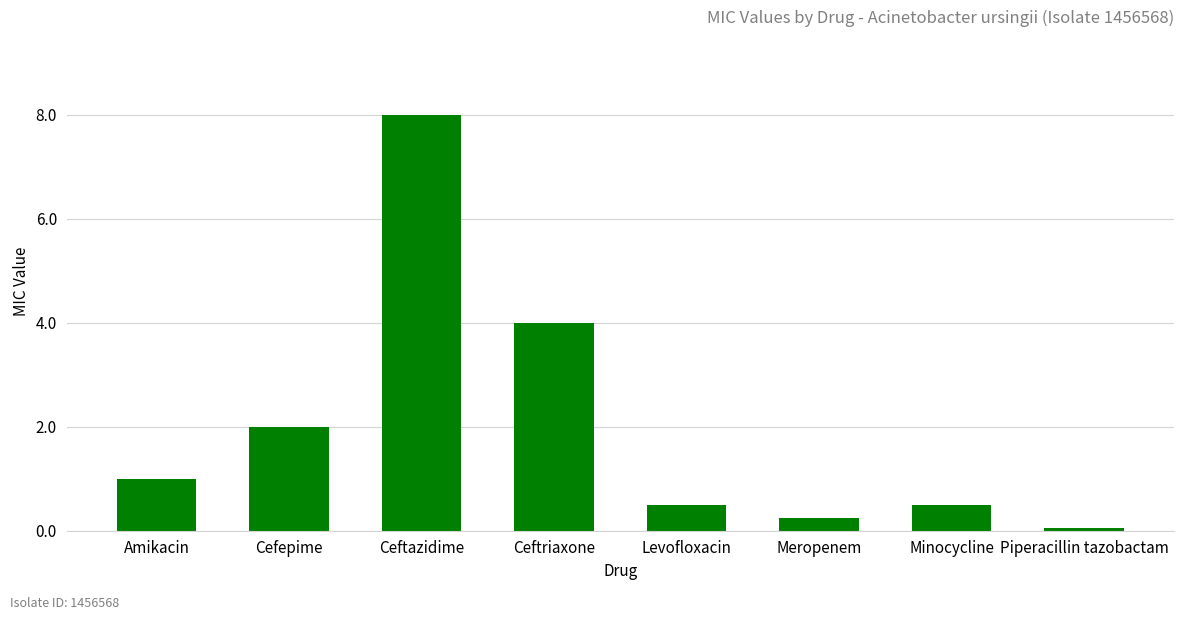

At which label is the value closest to 4?

Ceftriaxone